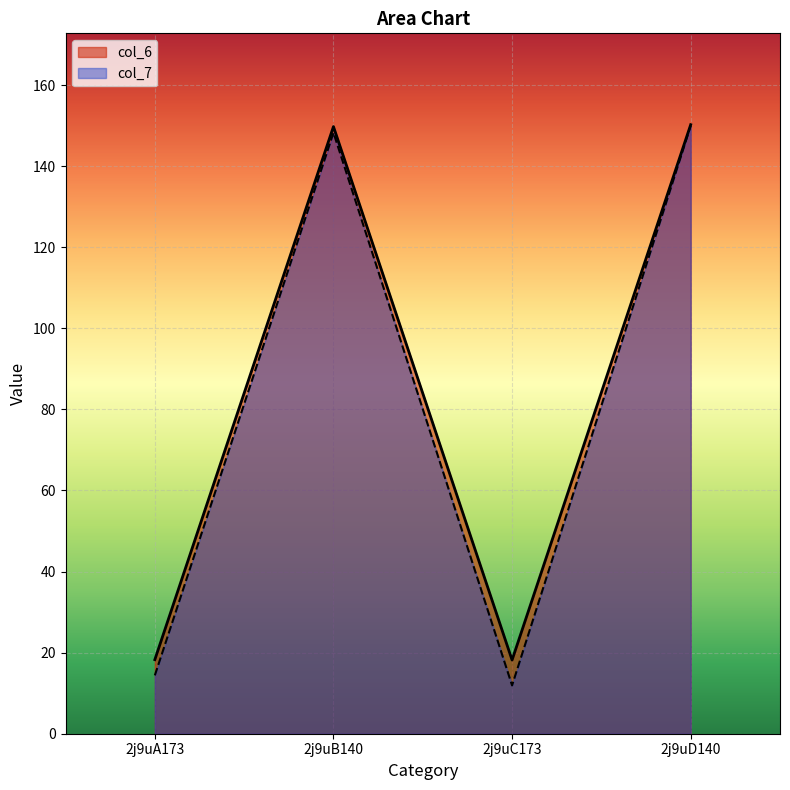

What is the spread (max minus min) of values at 2j9uB140?

1.5